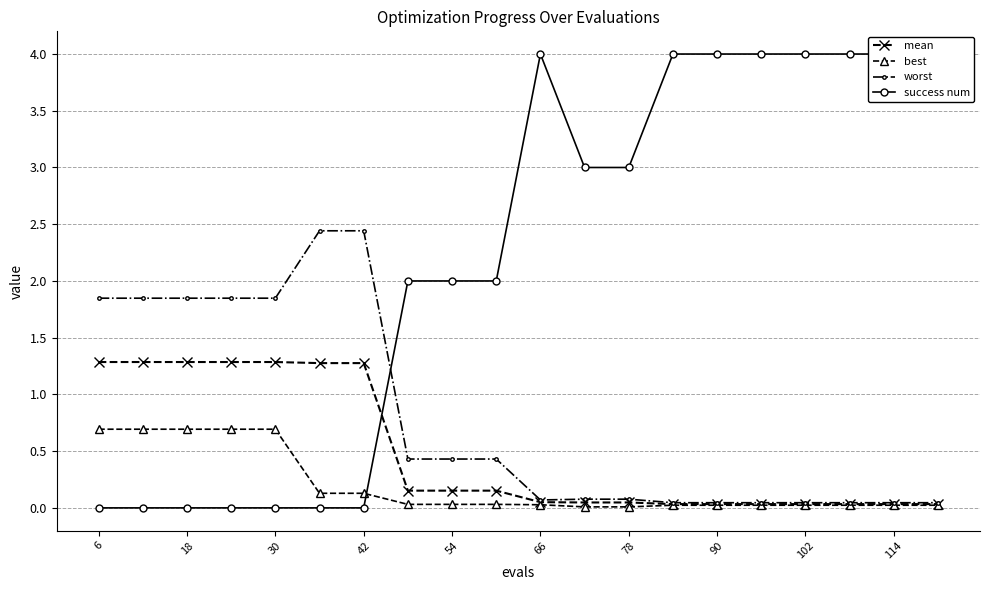

The value of mean at 30 is 2.0. True or false?

False